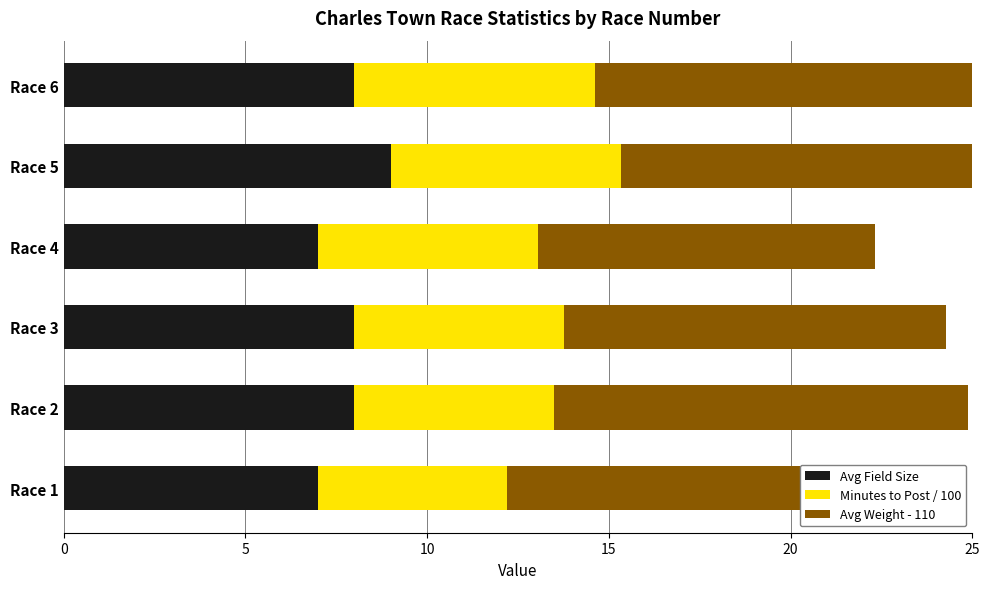

What is the difference between the maximum and minimum values in the Avg Field Size series?

2.0